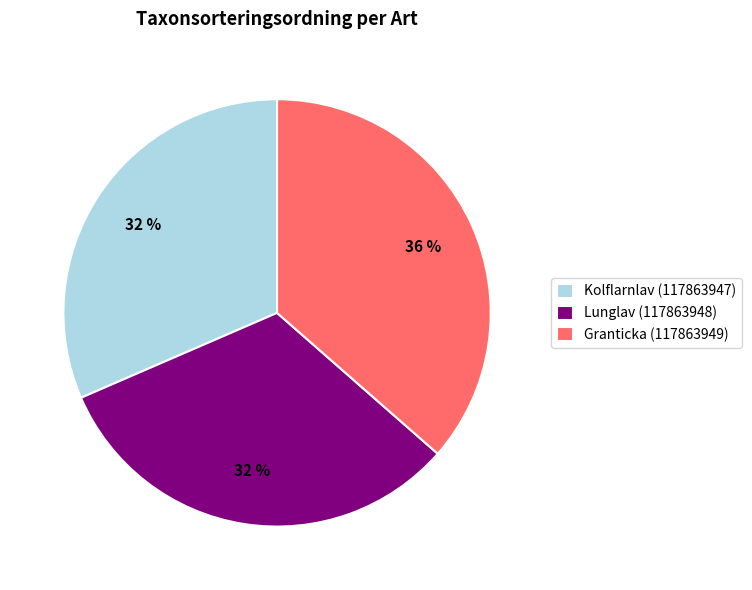

True or false: Kolflarnlav (117863947) accounts for 24% of the total.

False